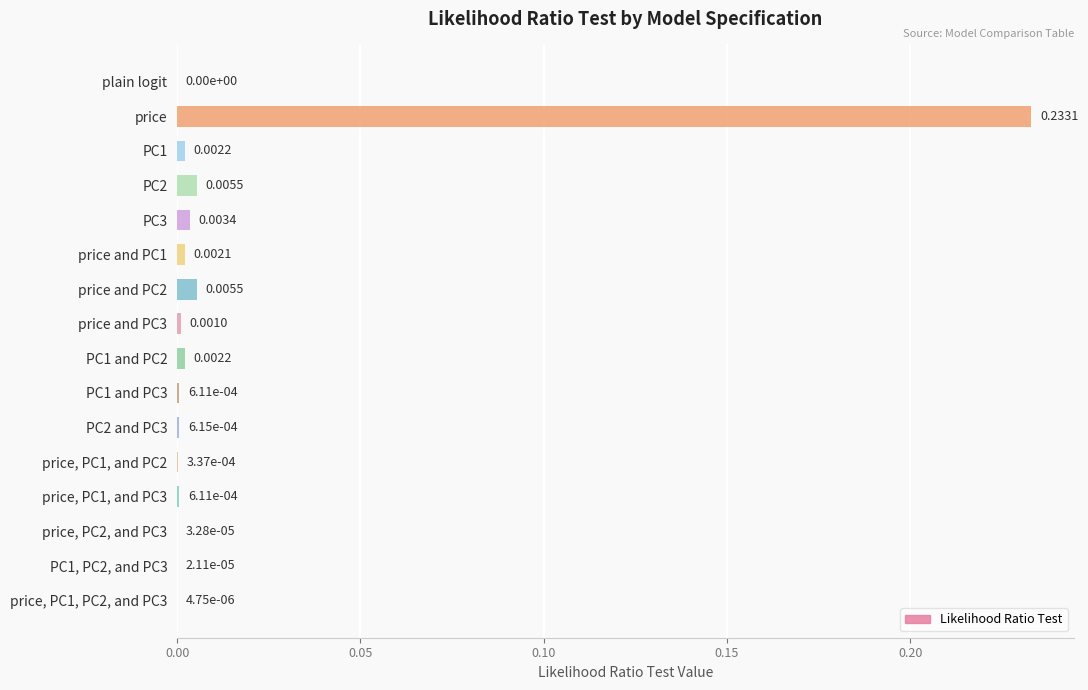

At which category does the chart reach its peak across all series?

price